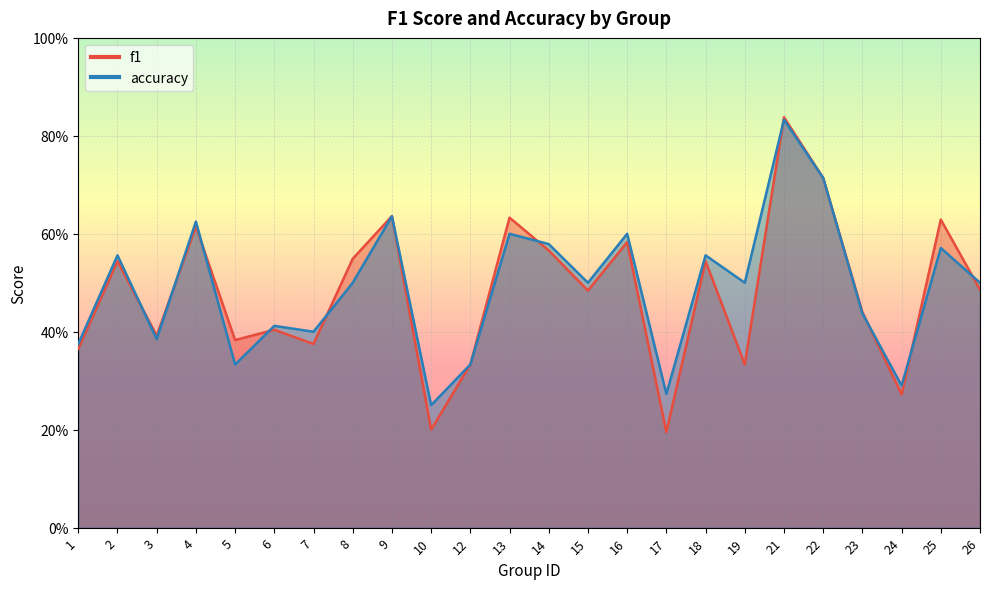

At which category is the sum across all series the highest?

21